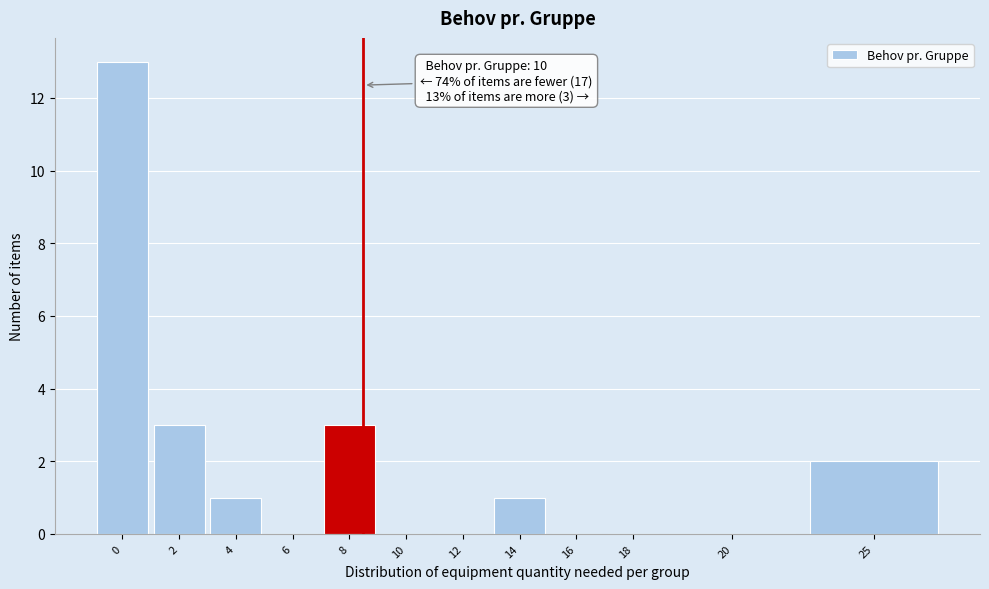

Reading left to right, transcribe all the data shown in this chart.

0=13	2=3	4=1	6=0	8=3	10=0	12=0	14=1	16=0	18=0	20=0	25=2